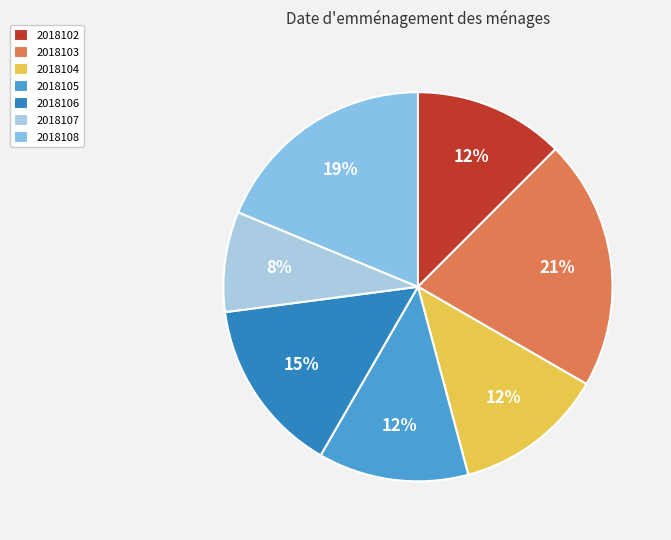

Rank the categories by value from lowest to highest.

2018107, 2018102, 2018104, 2018105, 2018106, 2018108, 2018103